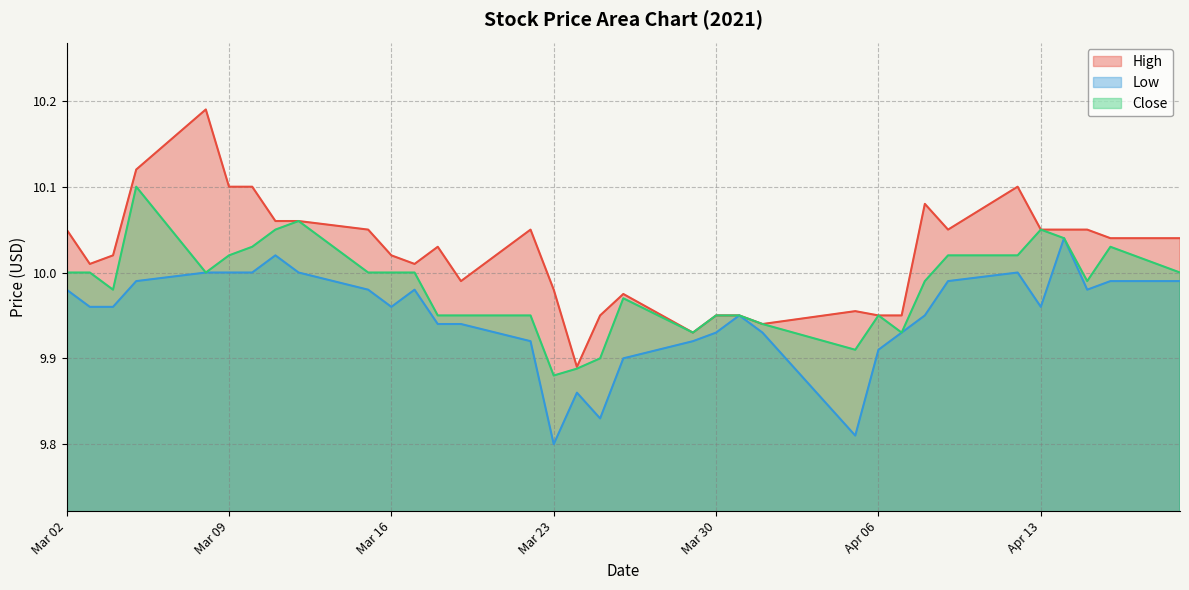

Is the value of High at 2021-03-10 greater than the value of Low at 2021-03-11?

Yes